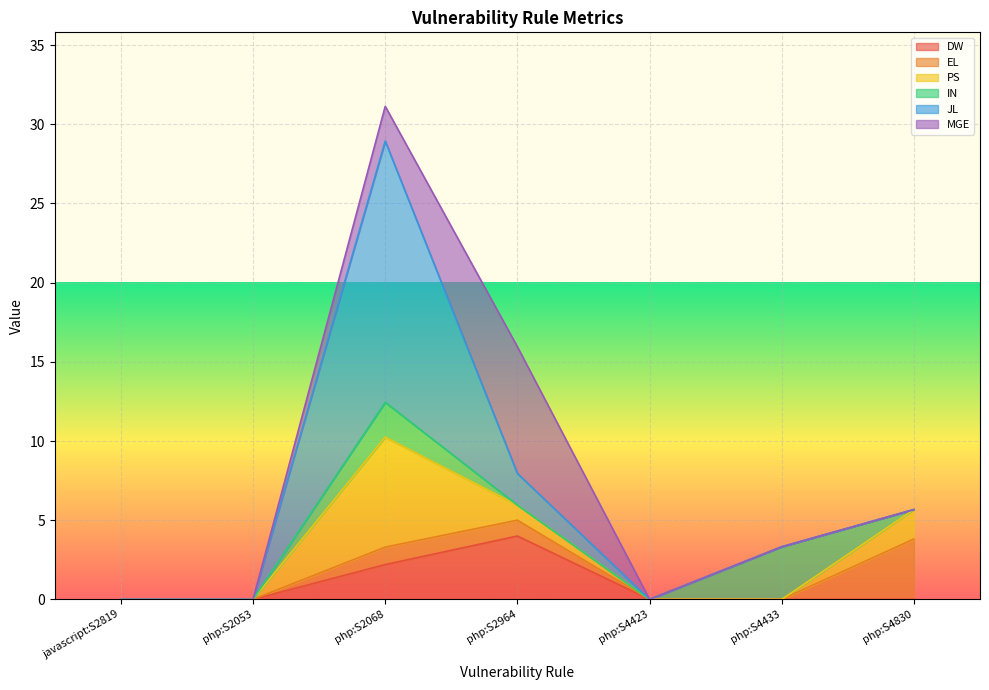

At which label does DW reach its peak?

php:S2964